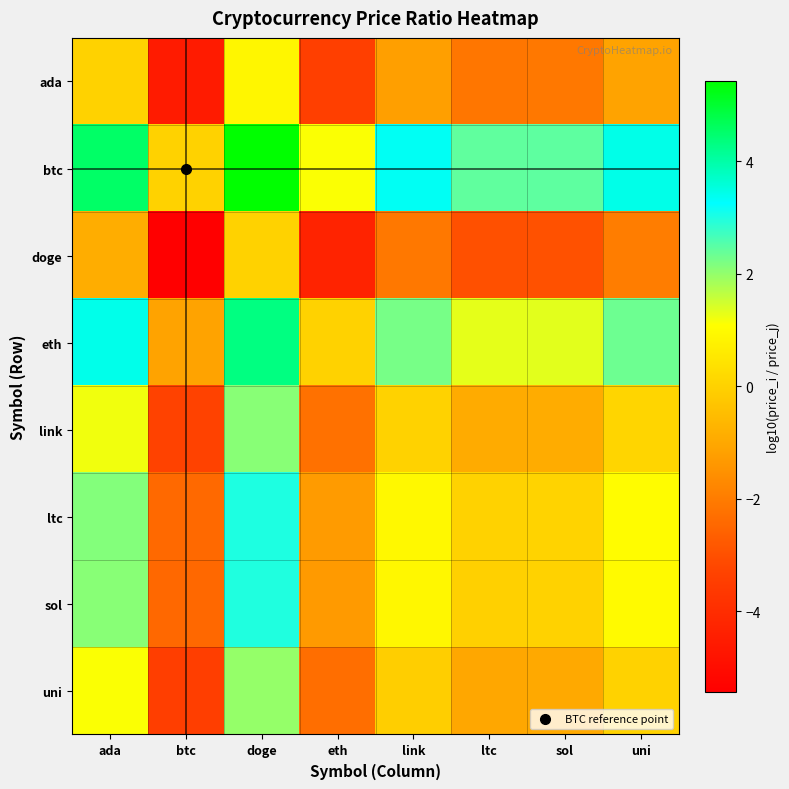

Count the number of categories in the chart.

8